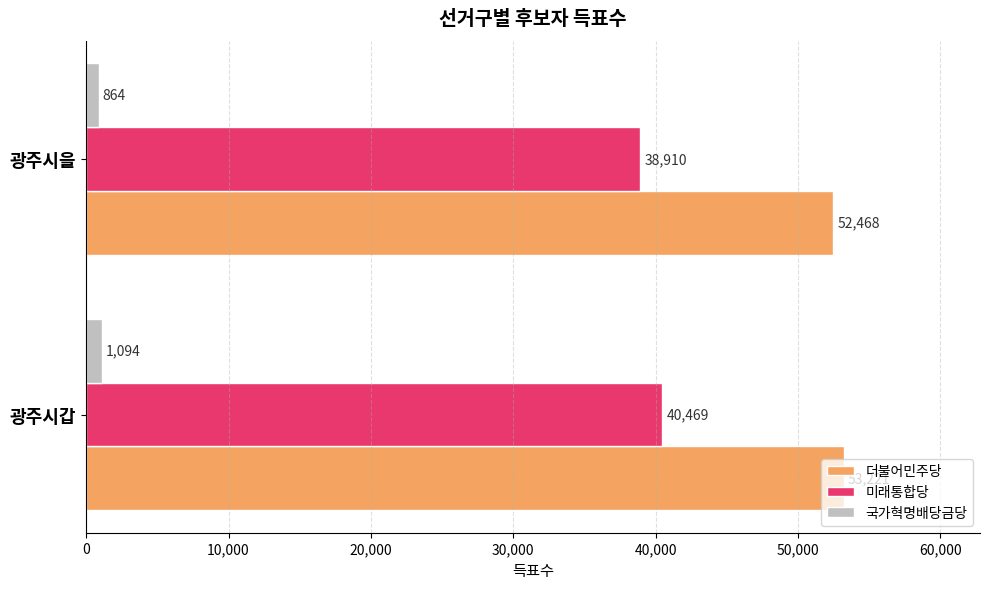

What is the approximate value of 국가혁명배당금당 at 광주시갑?

1094